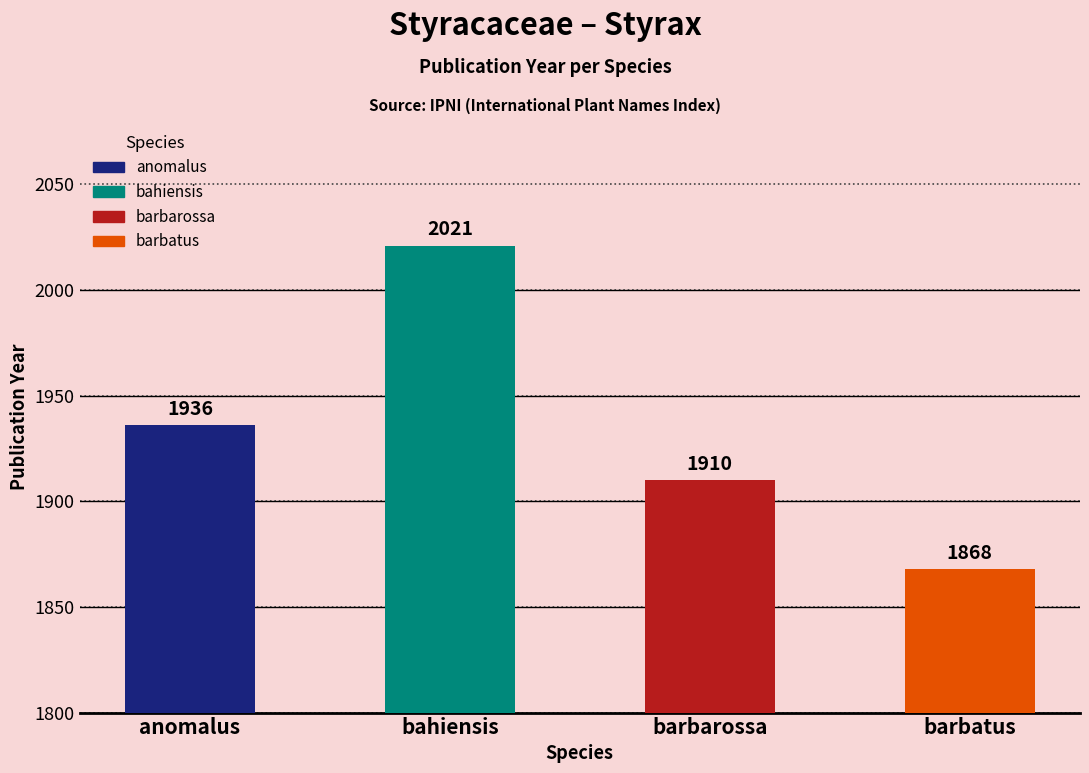

What is the change in value from anomalus to bahiensis?

+85